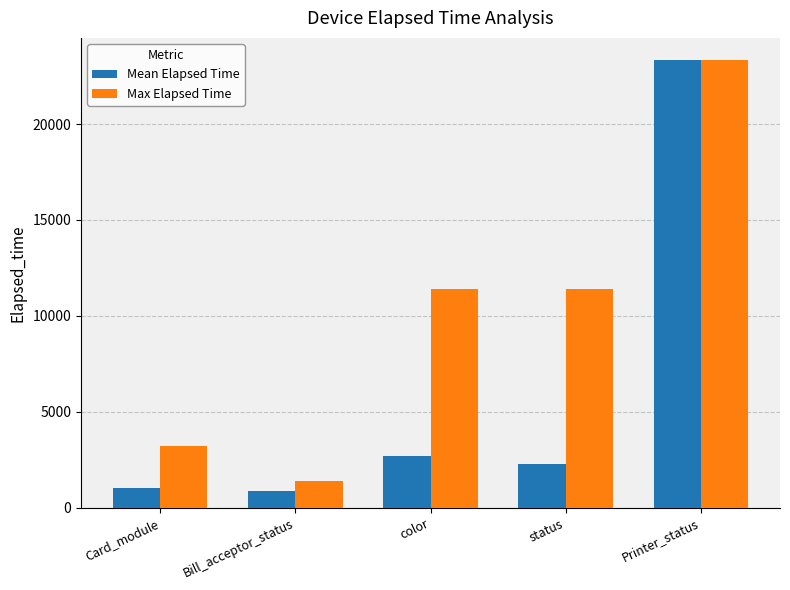

What is the spread (max minus min) of values at Bill_acceptor_status?

533.6